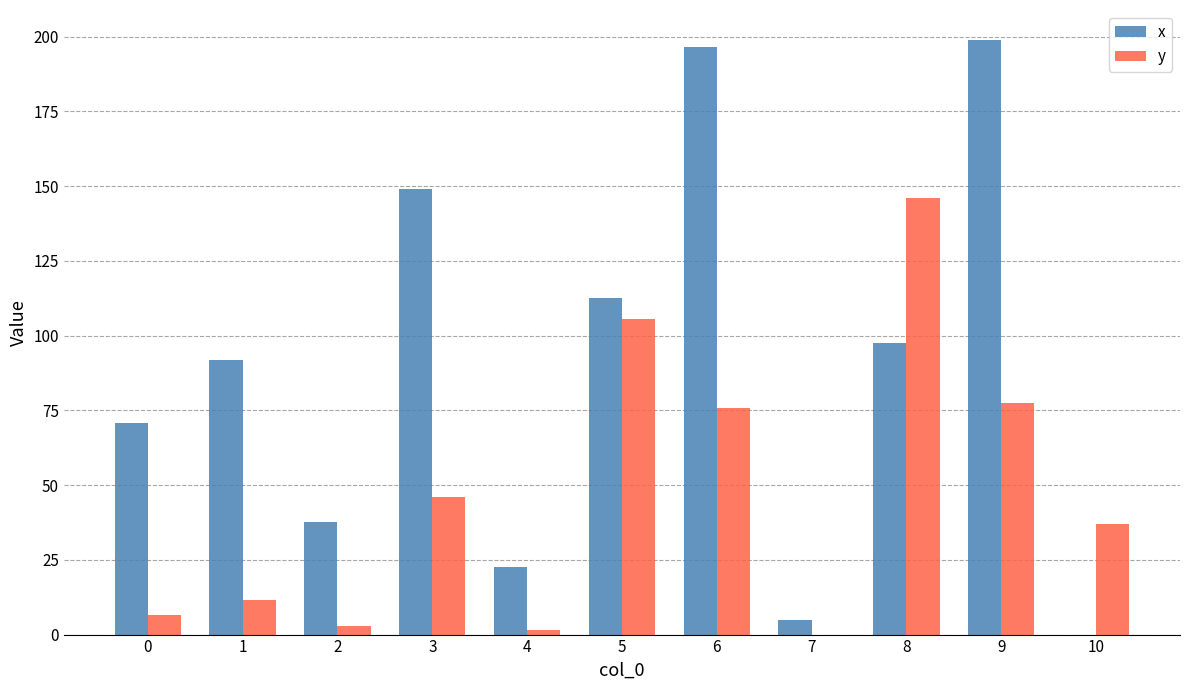

Which category has the highest value in the y series?

8